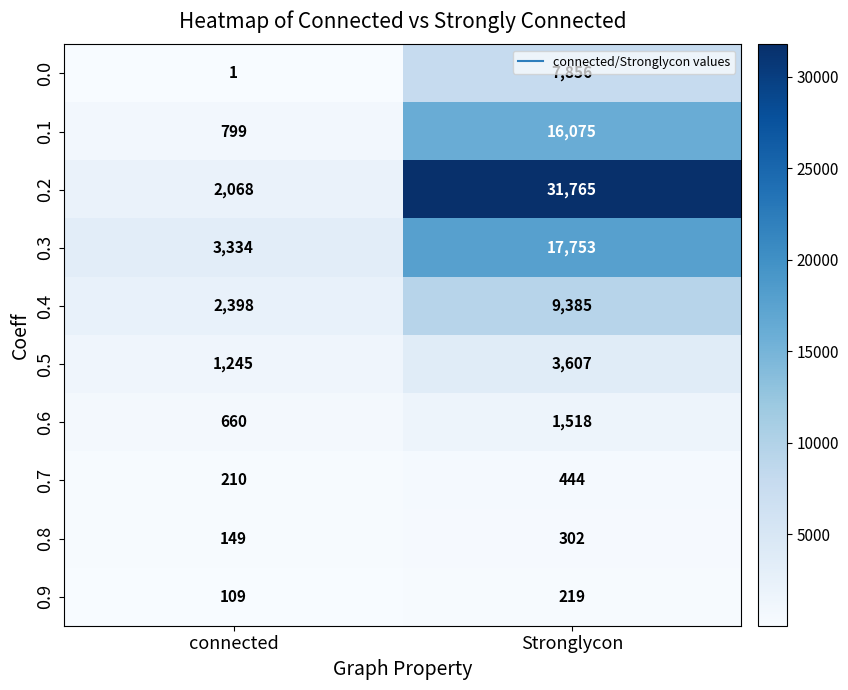

What is the difference between the 0.5 values at connected and Stronglycon?

2362